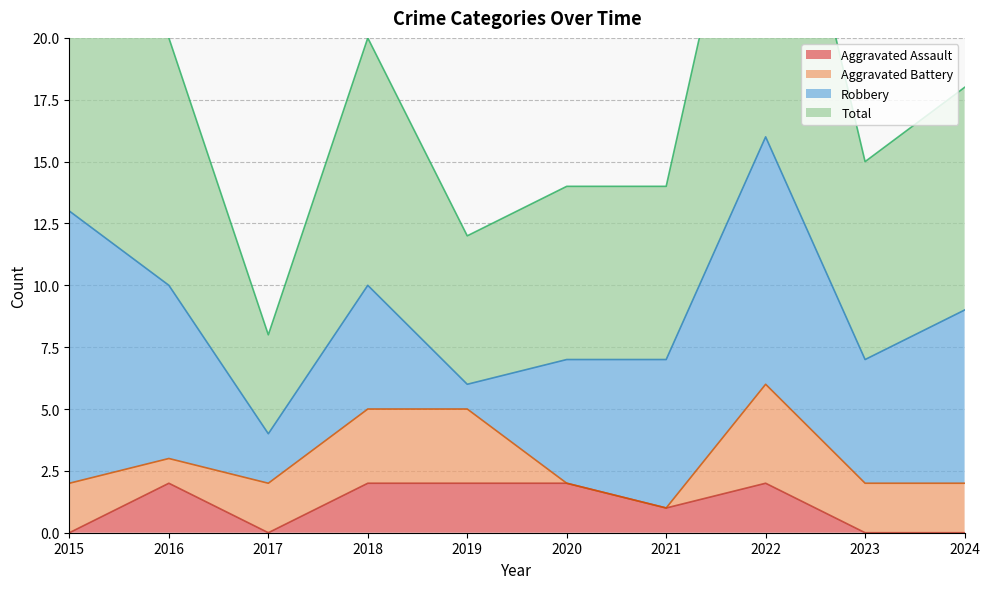

Is the value of Aggravated Assault at 2021 greater than the value of Total at 2018?

No